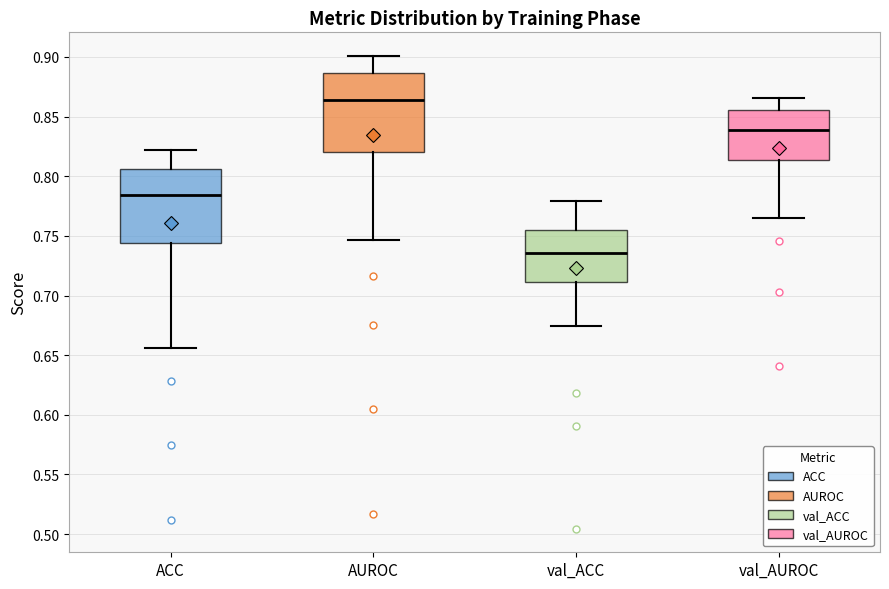

Where does the lower whisker of the box for val_AUROC end on the y-axis? The values are not printed on the chart, so give them approximately, as read against the axis.

0.765